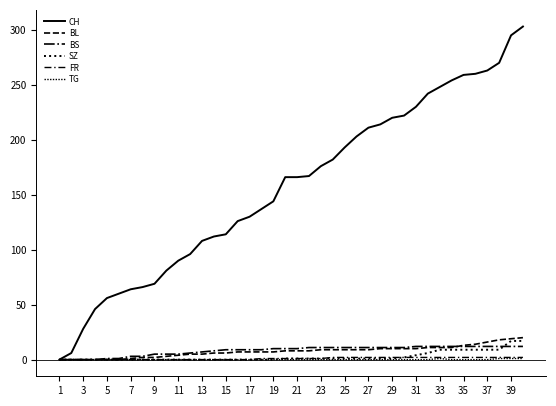

How many lines are shown in the chart?

6